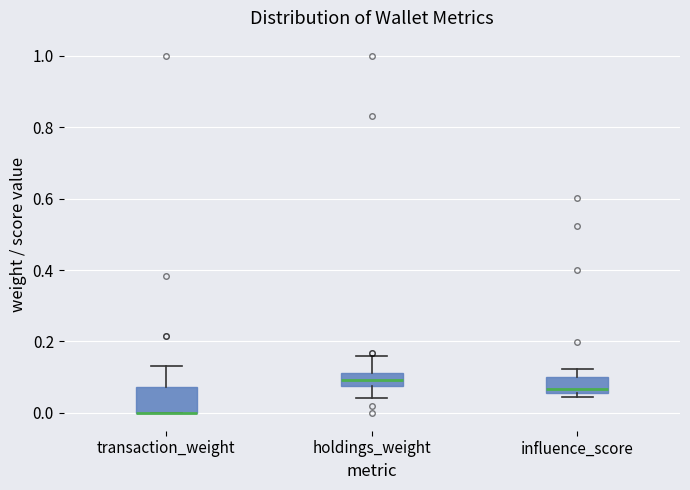

Where does the median line of the box for holdings_weight sit on the y-axis? The values are not printed on the chart, so give them approximately, as read against the axis.

0.10